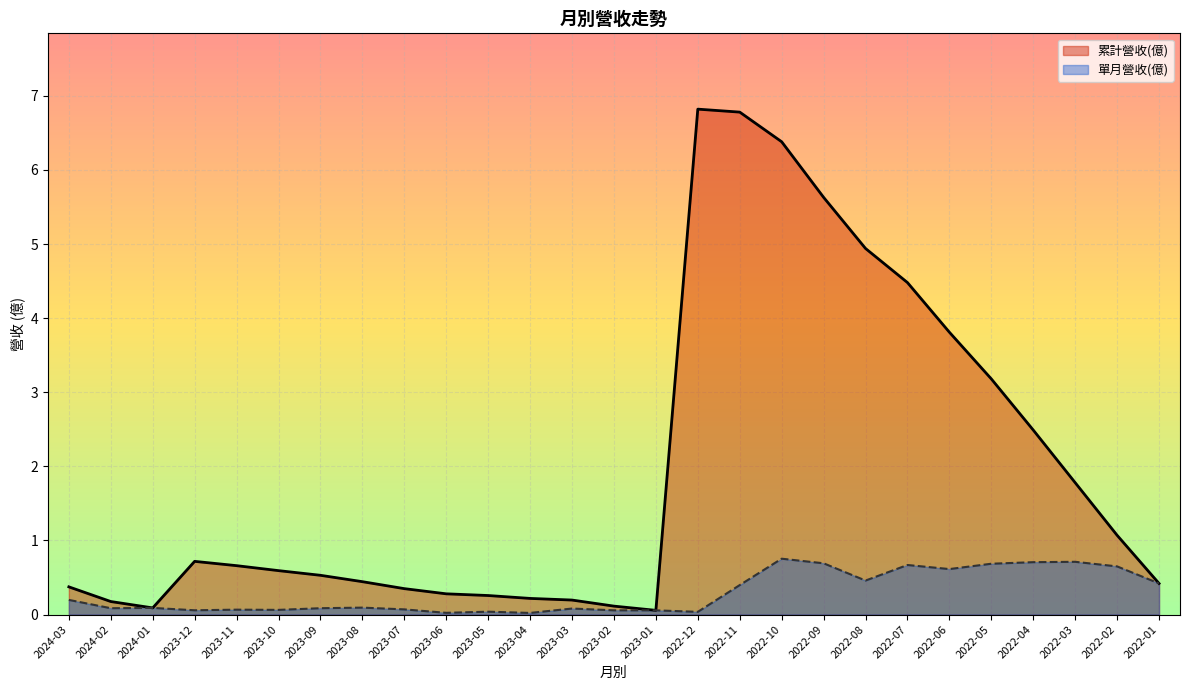

True or false: 累計營收(億) has more than 0 interior local peaks.

True